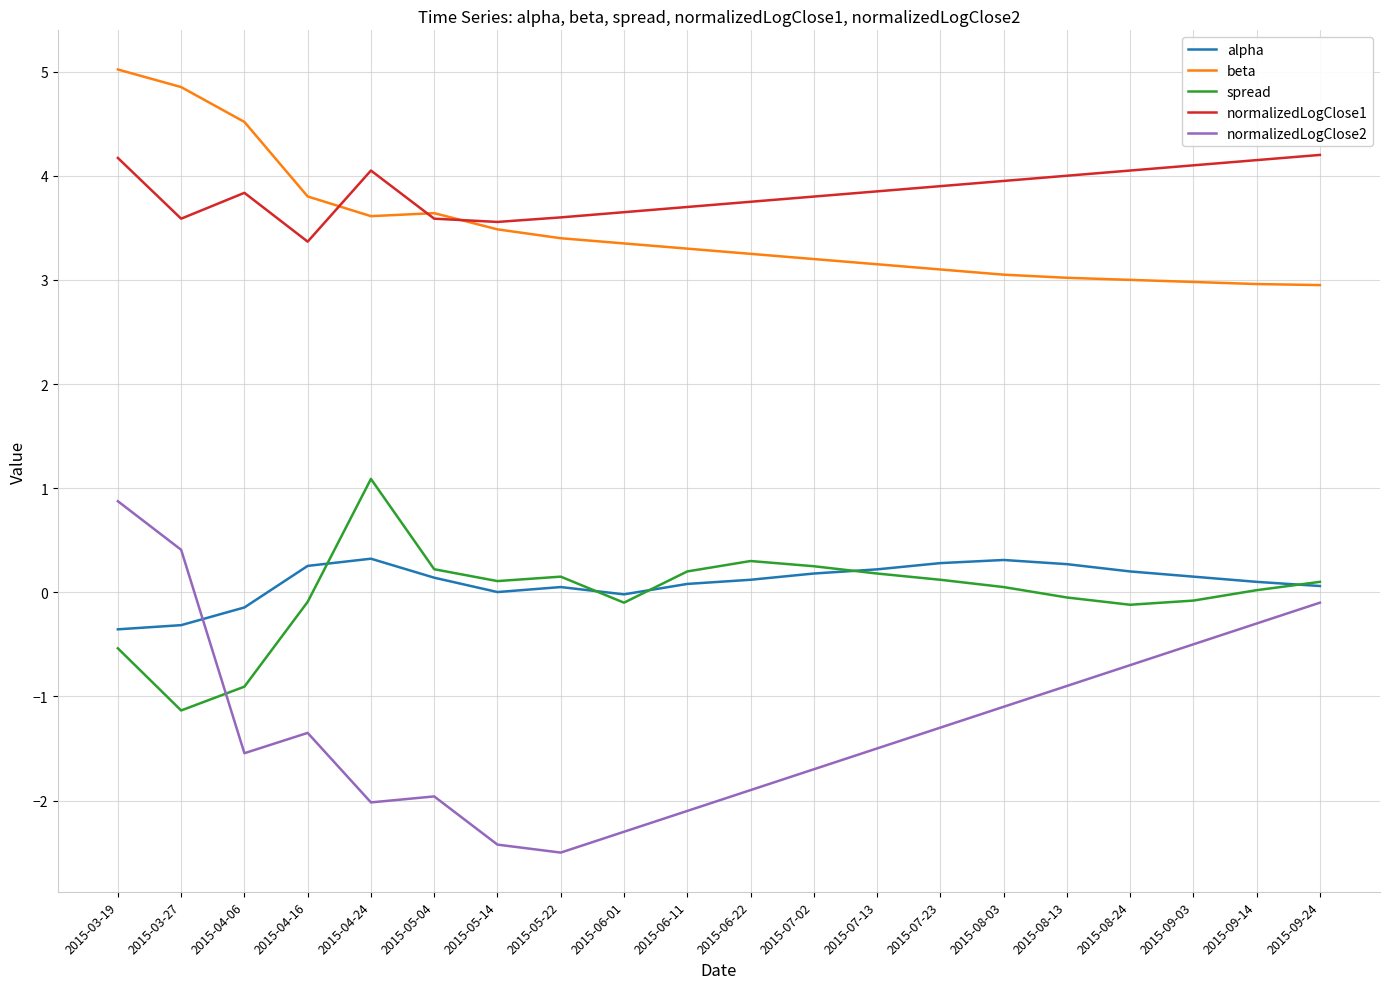

What is the spread (max minus min) of values at 2015-06-11?

5.8